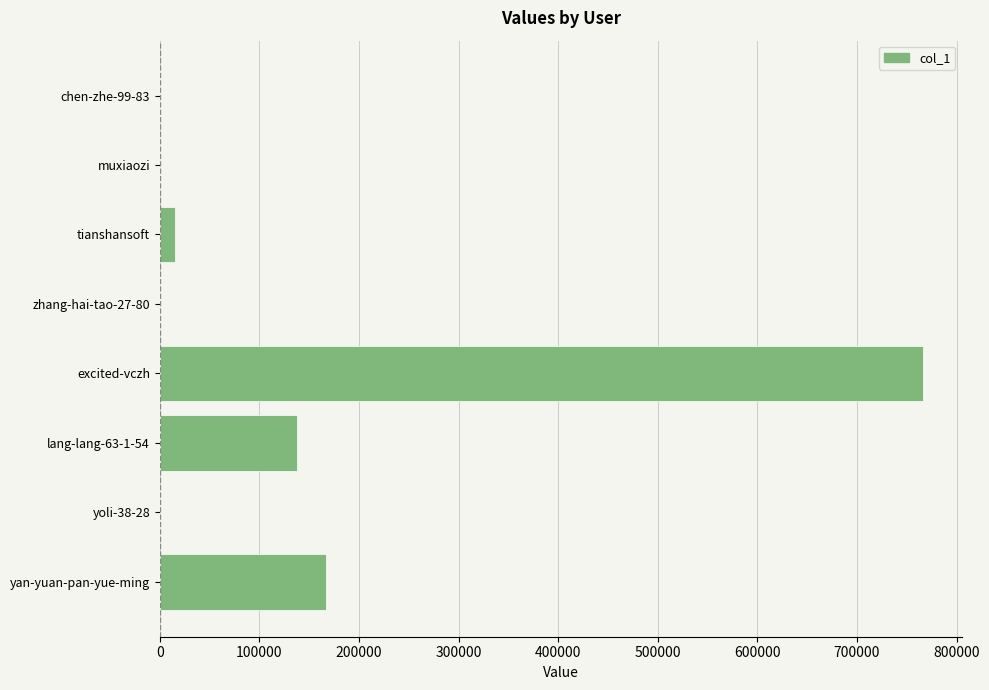

What is the sum of all values?

1085965